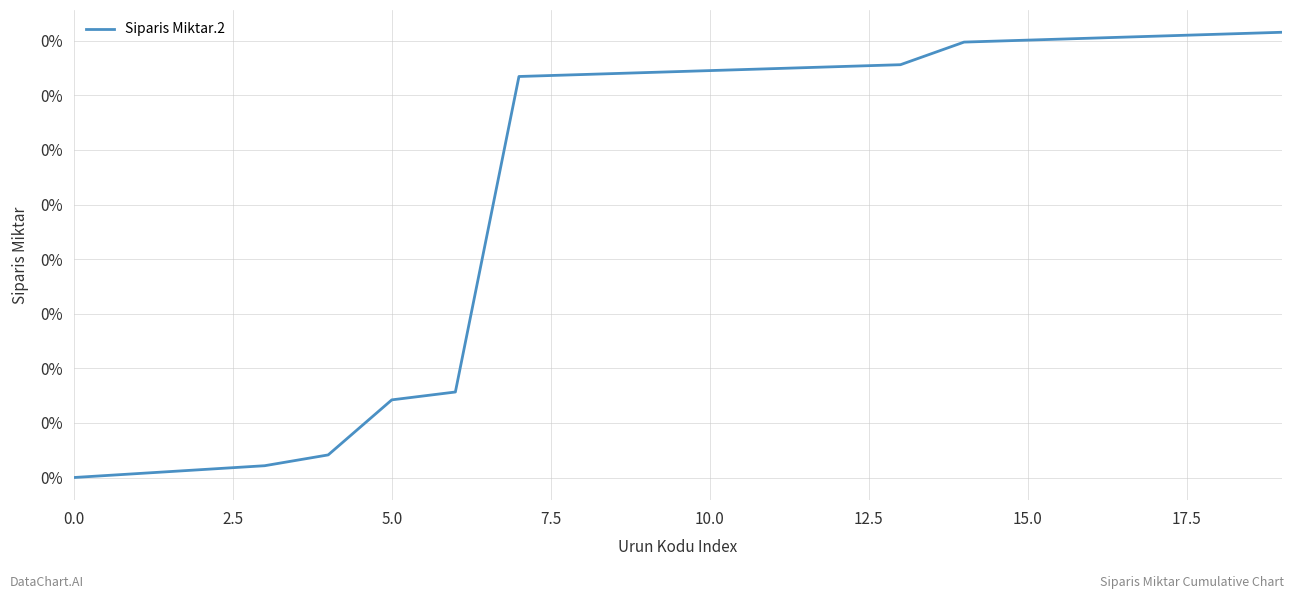

Does the chart have visible grid lines?

Yes